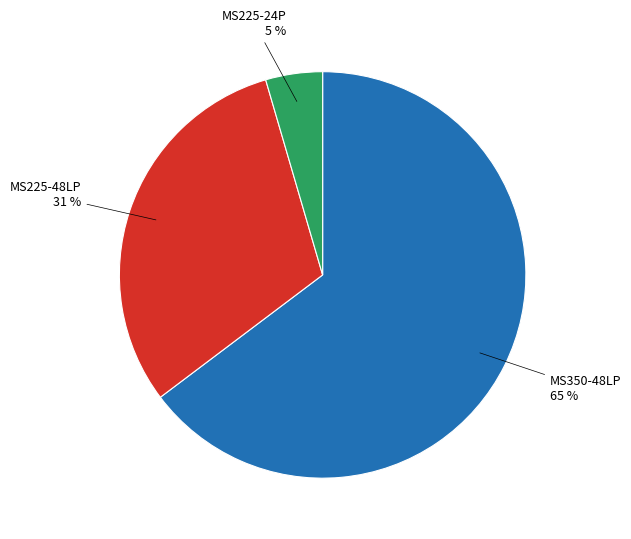

To the nearest percent, what portion does MS225-48LP represent?

31%